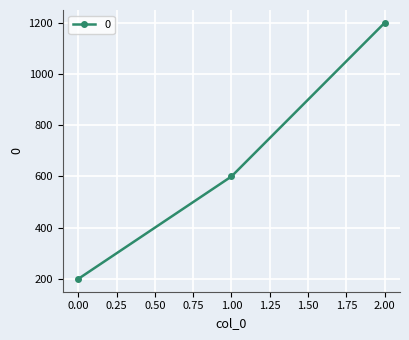

How many lines are shown in the chart?

1